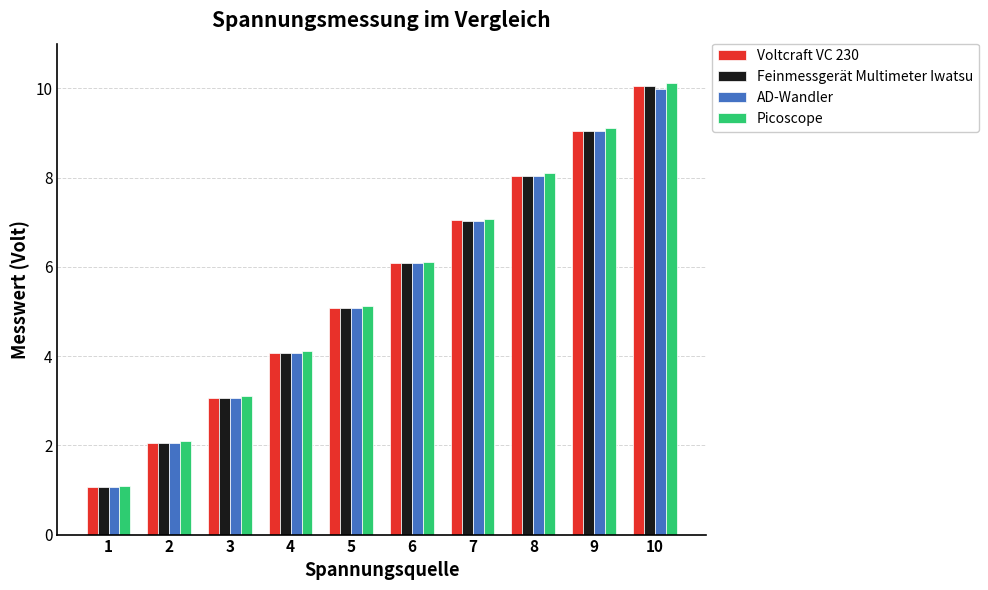

Reading left to right, extract all data points from this chart.

Voltcraft VC 230: 1=1.1	2=2.1	3=3.1	4=4.1	5=5.1	6=6.1	7=7.0	8=8.0	9=9.1	10=10.1
Feinmessgerät Multimeter Iwatsu: 1=1.1	2=2.1	3=3.1	4=4.1	5=5.1	6=6.1	7=7.0	8=8.0	9=9.0	10=10.0
AD-Wandler: 1=1.1	2=2.1	3=3.1	4=4.1	5=5.1	6=6.1	7=7.0	8=8.0	9=9.0	10=10.0
Picoscope: 1=1.1	2=2.1	3=3.1	4=4.1	5=5.1	6=6.1	7=7.1	8=8.1	9=9.1	10=10.1